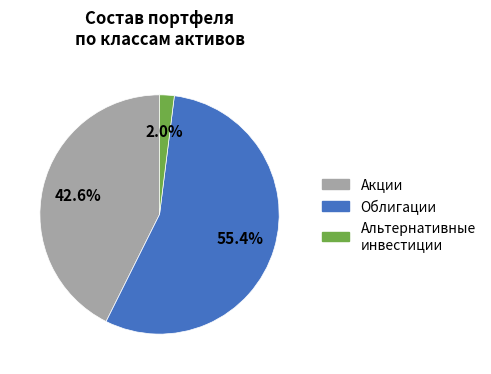

Does any single category account for the majority?

Yes